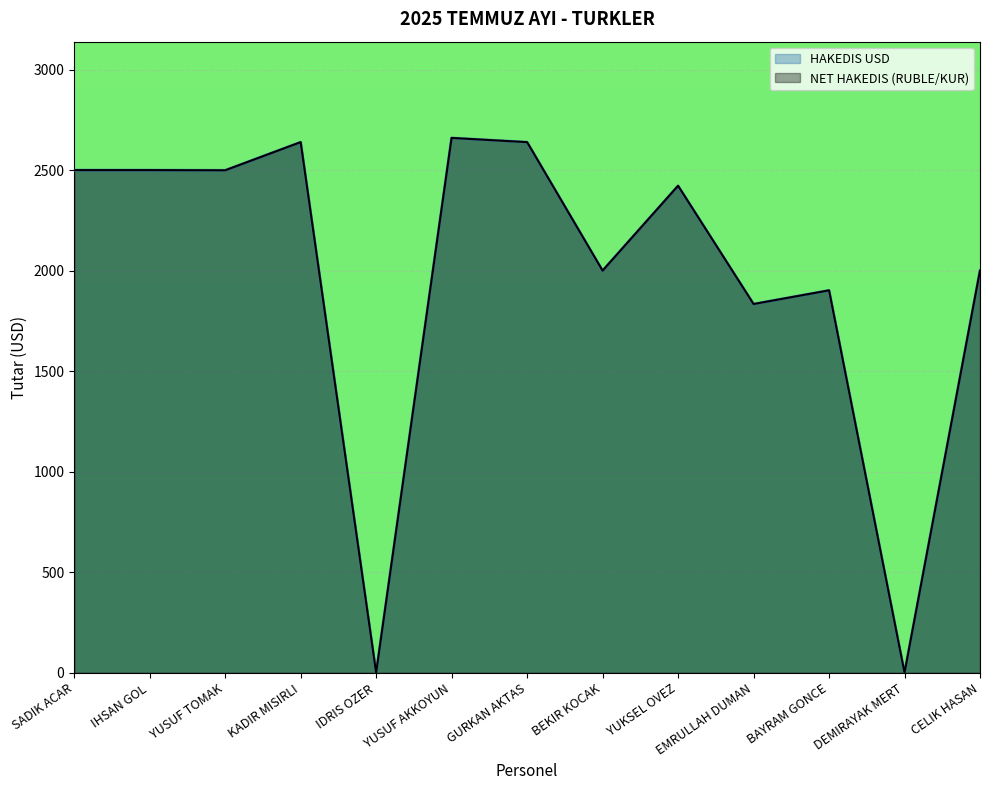

How many interior local valleys does the NET HAKEDIS RUBLE series have?

5